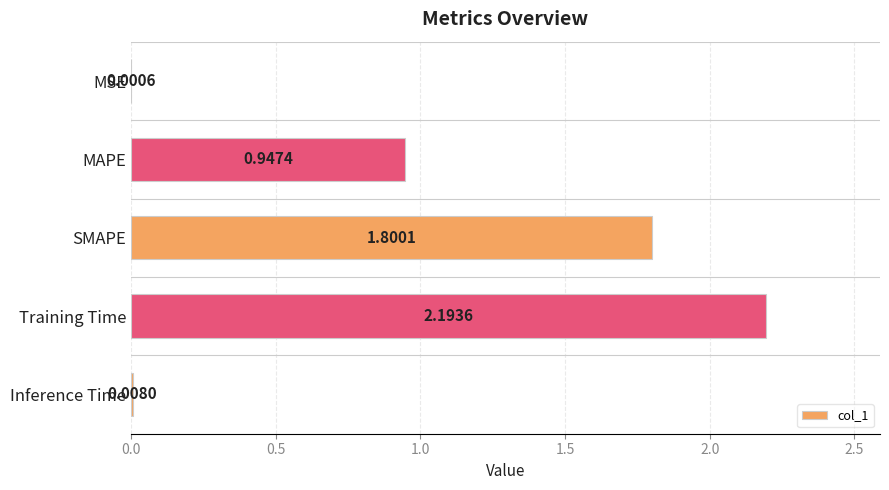

What is the sum of all values?

4.9